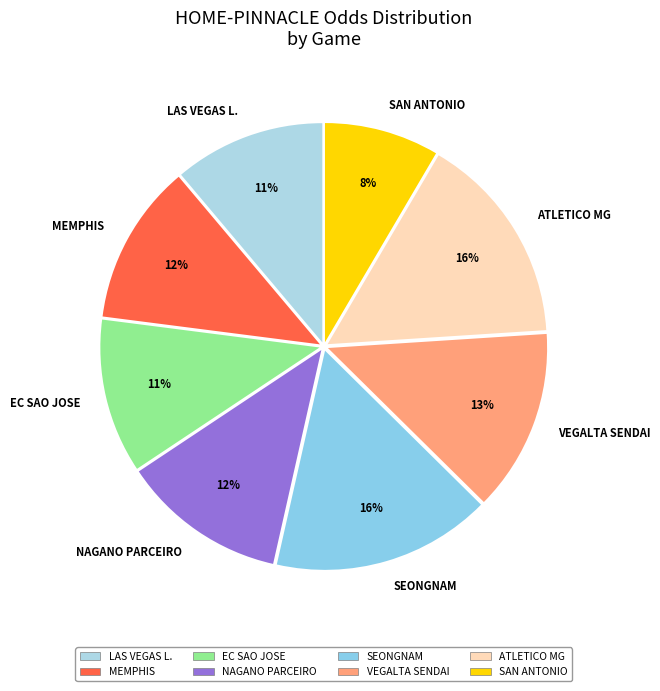

Do ATLETICO MG and LAS VEGAS L. together represent more than half of the pie?

No